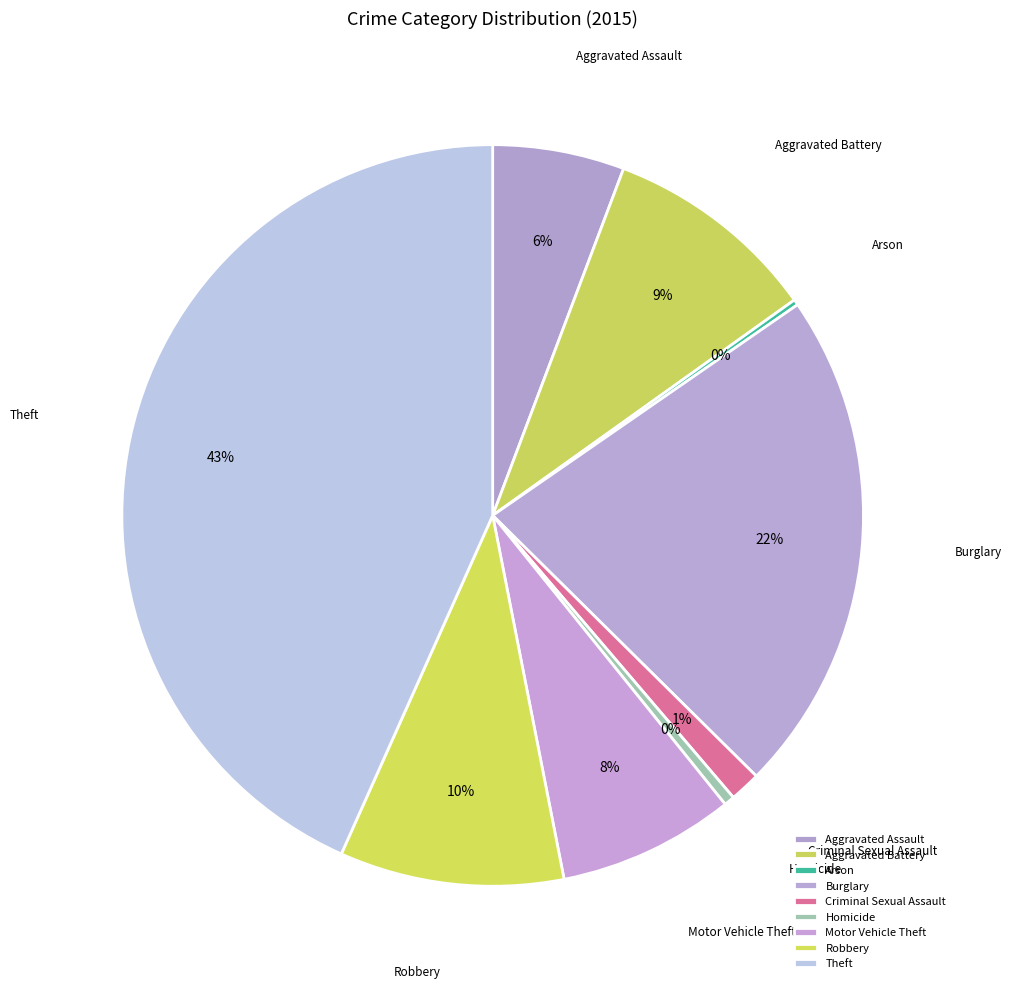

Does Aggravated Battery account for over 50% of the chart?

No